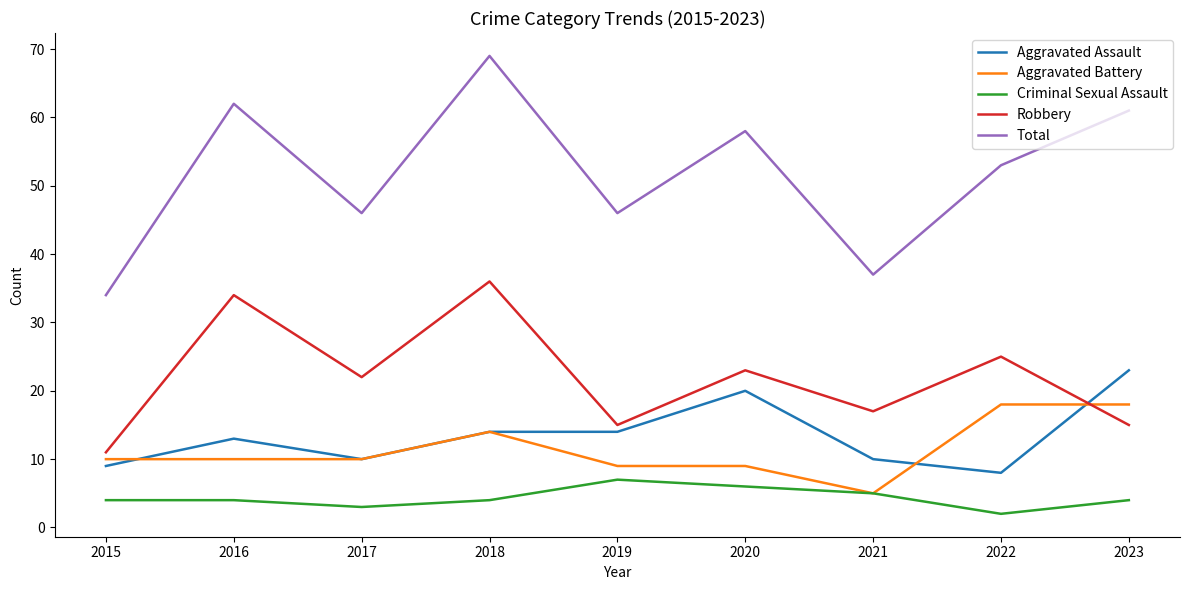

What is the sum of the Criminal Sexual Assault values at 2017 and 2023?

7